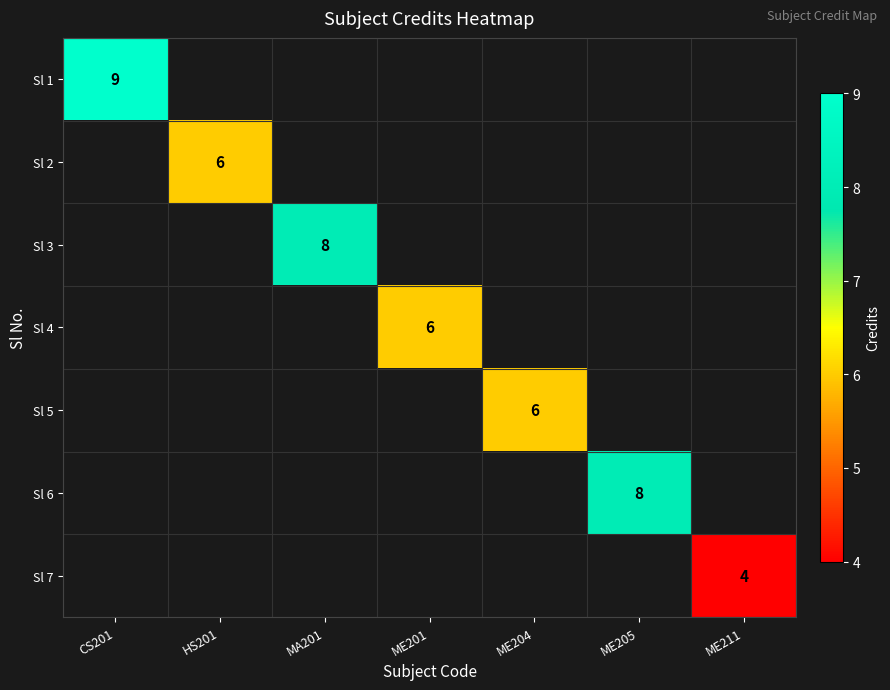

At which category does the chart reach its minimum across all series?

ME211